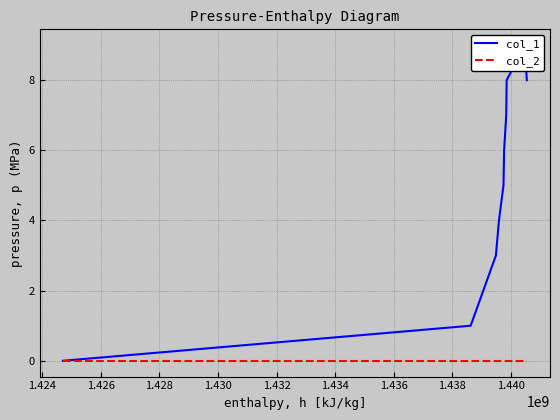

List the series in order of their overall mean, lowest first.

col_2, col_1